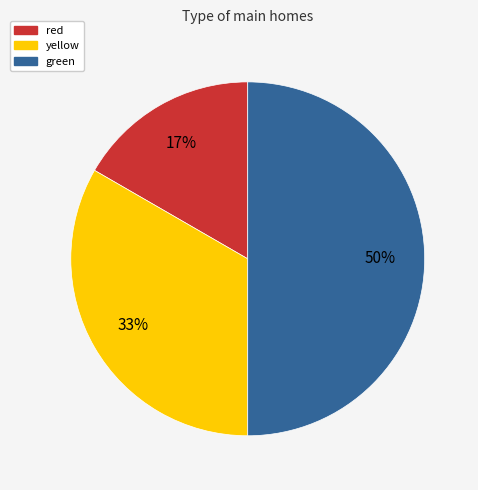

What percentage is the green slice, to the nearest percent?

50%